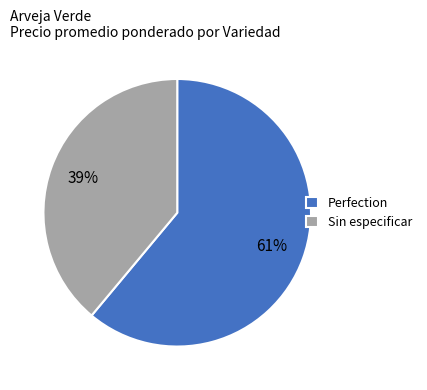

Combined, do Sin especificar and Perfection account for over 50%?

Yes